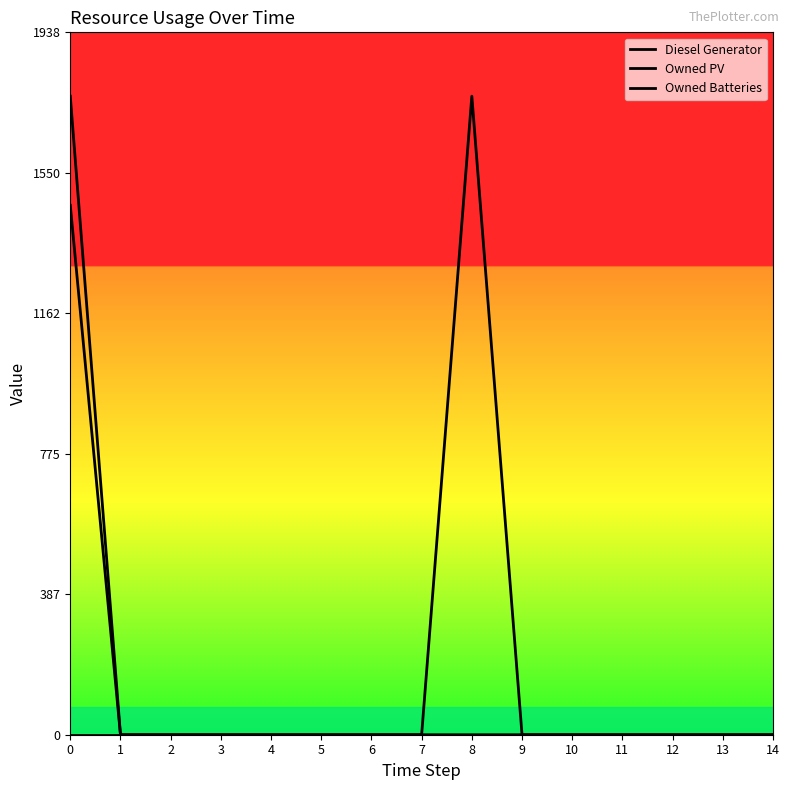

Does the chart display data point markers on the line(s)?

No